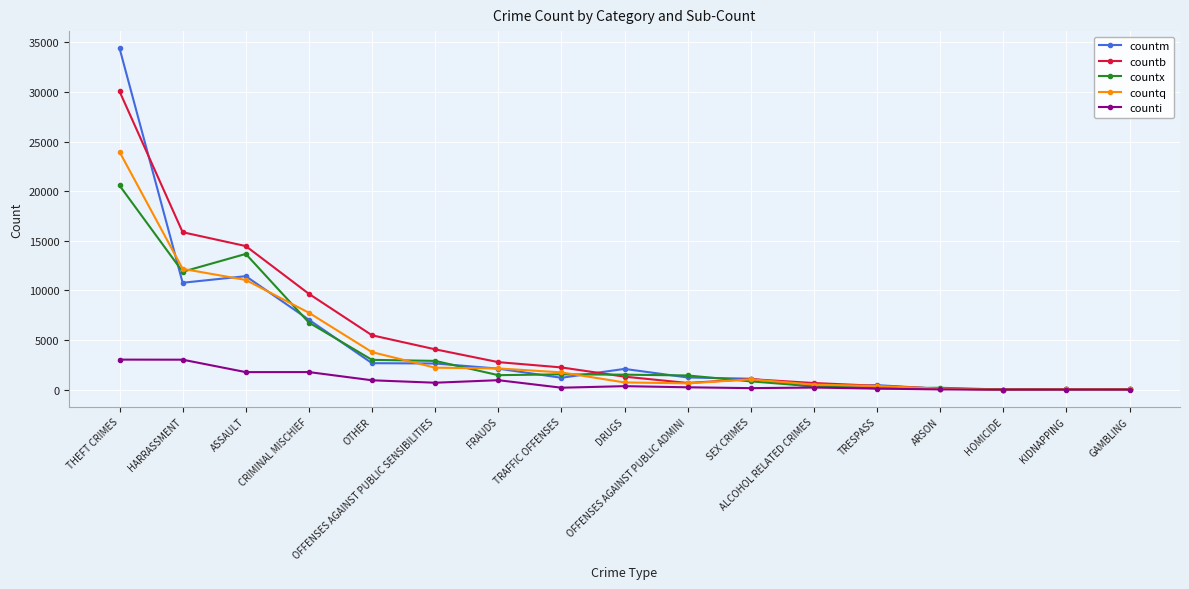

Is the value of countq at DRUGS greater than the value of counti at DRUGS?

Yes